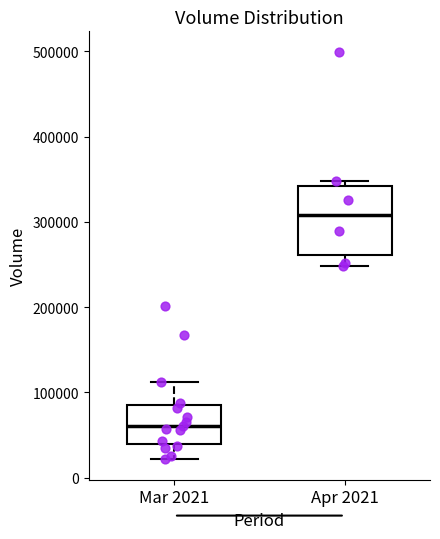

Where does the upper whisker of the box for Mar 2021 end on the y-axis? The values are not printed on the chart, so give them approximately, as read against the axis.

110000